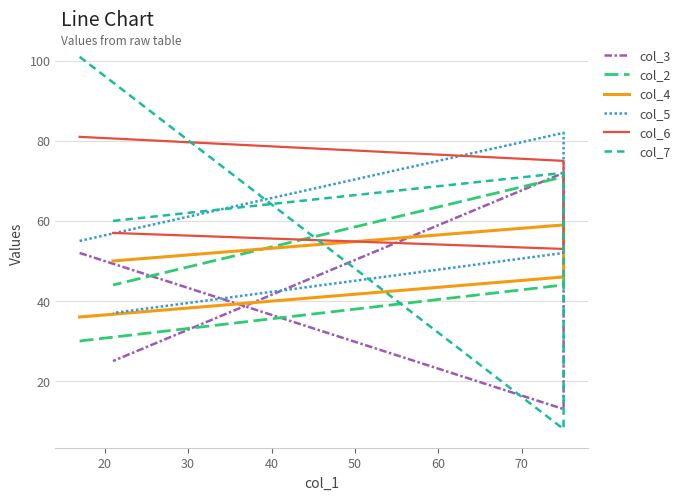

Reading left to right, transcribe all the data shown in this chart.

col_3: 52	13	72	25
col_2: 30	44	71	44
col_4: 36	46	59	50
col_5: 55	82	52	37
col_6: 81	75	53	57
col_7: 101	8	72	60